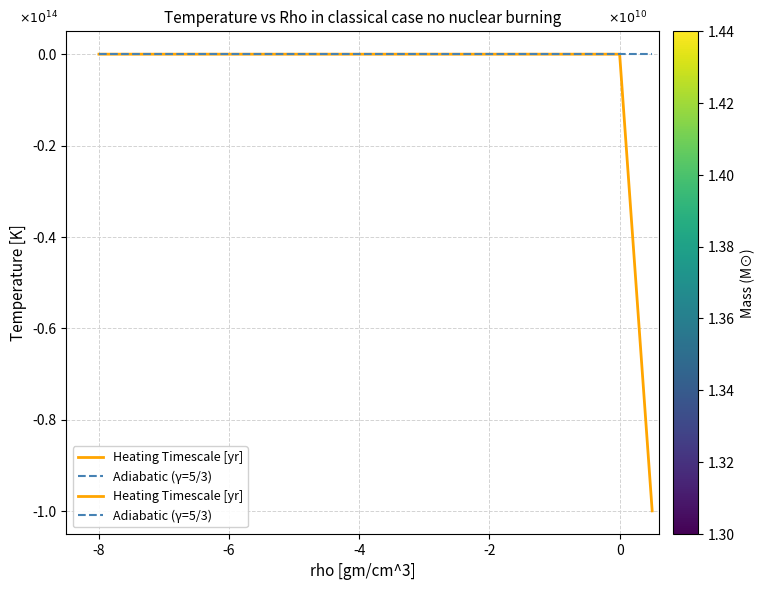

True or false: Heating Timescale [yr] and Adiabatic (γ=5/3) cross at least once.

False